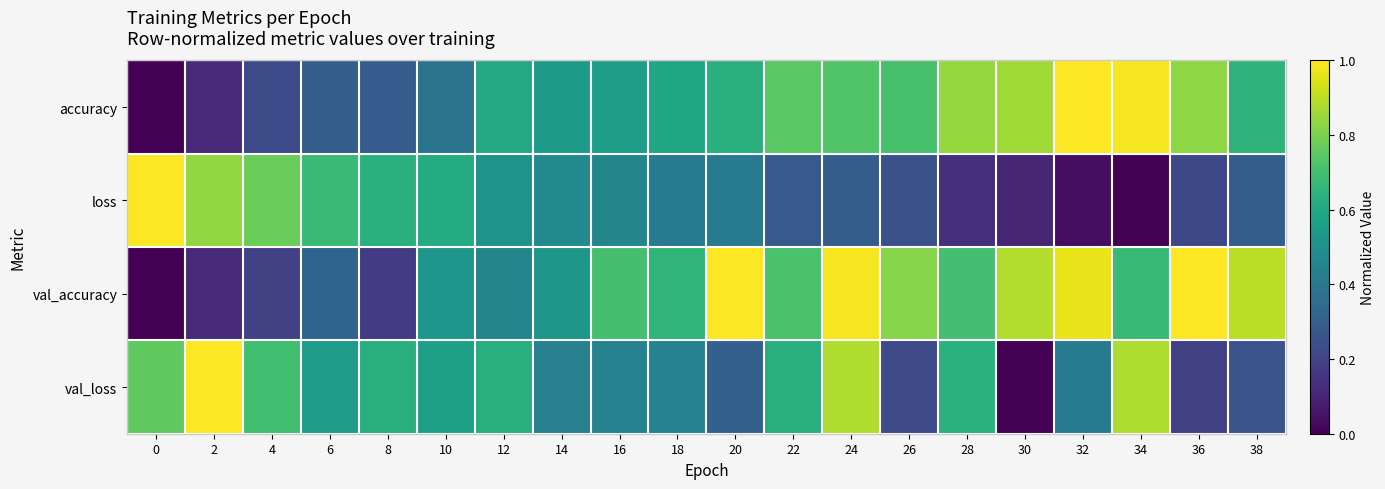

Reading right to left, list all the values displayed in this chart.

accuracy: 38=0.6	36=0.8	34=1.0	32=1.0	30=0.9	28=0.8	26=0.7	24=0.7	22=0.7	20=0.6	18=0.6	16=0.6	14=0.5	12=0.6	10=0.4	8=0.3	6=0.3	4=0.2	2=0.1	0=0.0
loss: 38=0.3	36=0.2	34=0.0	32=0.0	30=0.1	28=0.1	26=0.2	24=0.3	22=0.3	20=0.4	18=0.4	16=0.5	14=0.5	12=0.5	10=0.6	8=0.6	6=0.7	4=0.8	2=0.8	0=1.0
val_accuracy: 38=0.9	36=1.0	34=0.7	32=1.0	30=0.9	28=0.7	26=0.8	24=1.0	22=0.7	20=1.0	18=0.7	16=0.7	14=0.5	12=0.5	10=0.5	8=0.2	6=0.3	4=0.2	2=0.1	0=0.0
val_loss: 38=0.3	36=0.2	34=0.9	32=0.4	30=0.0	28=0.6	26=0.2	24=0.9	22=0.6	20=0.3	18=0.4	16=0.4	14=0.4	12=0.6	10=0.6	8=0.6	6=0.5	4=0.7	2=1.0	0=0.8